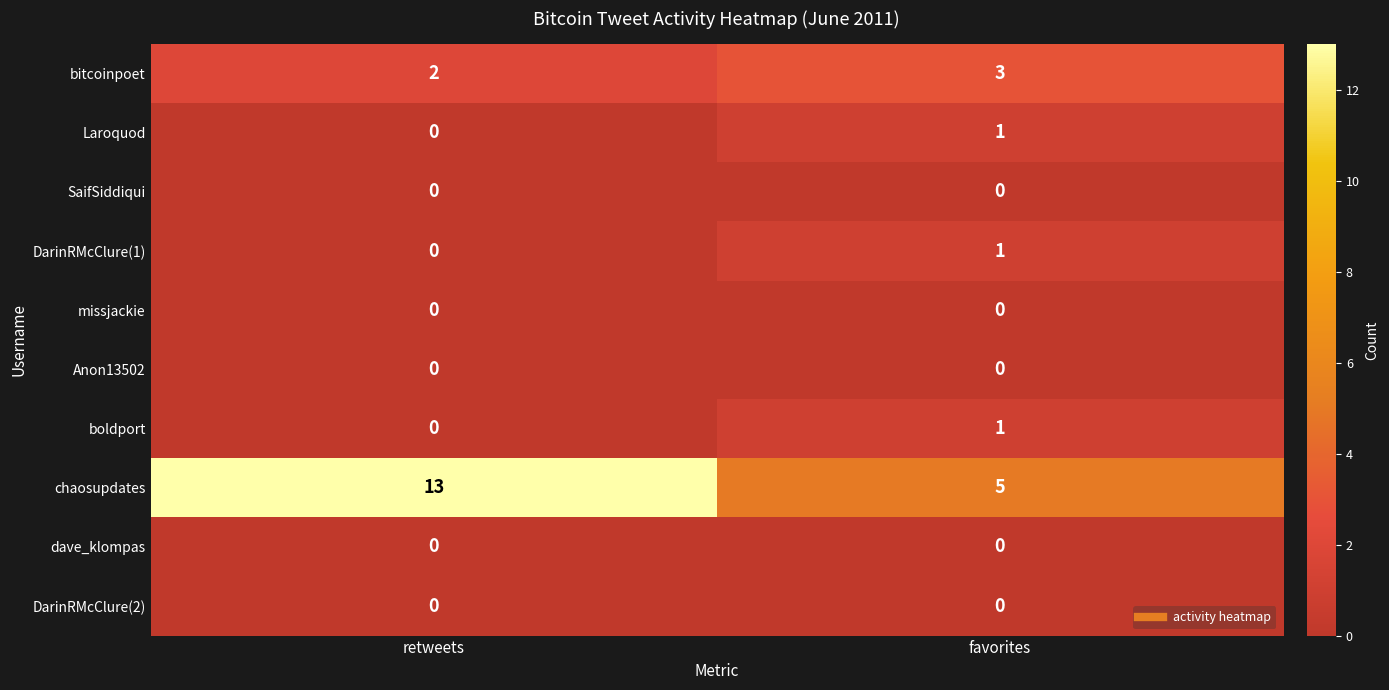

The value of Laroquod at retweets is -1. True or false?

False